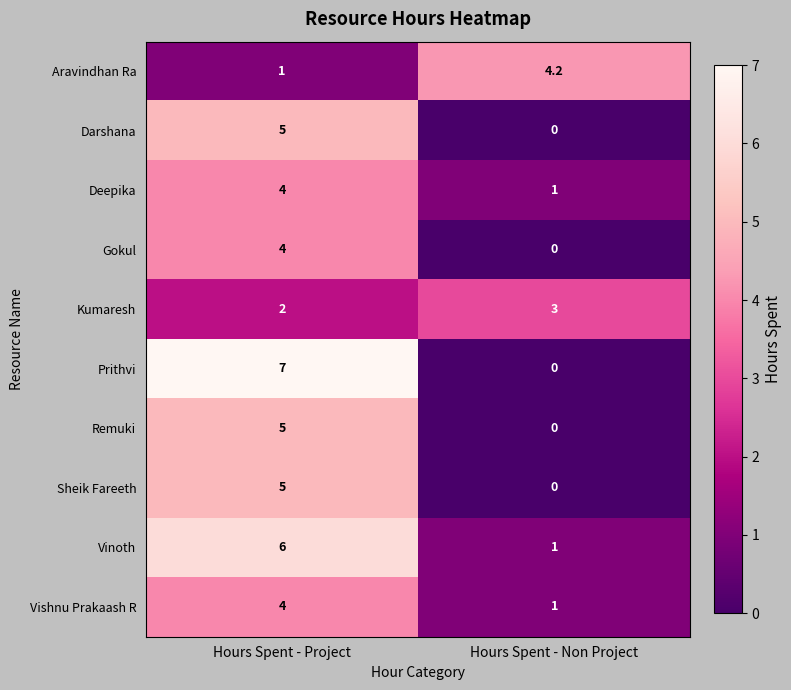

The value of Kumaresh at Hours Spent - Non Project is 3.0. True or false?

True